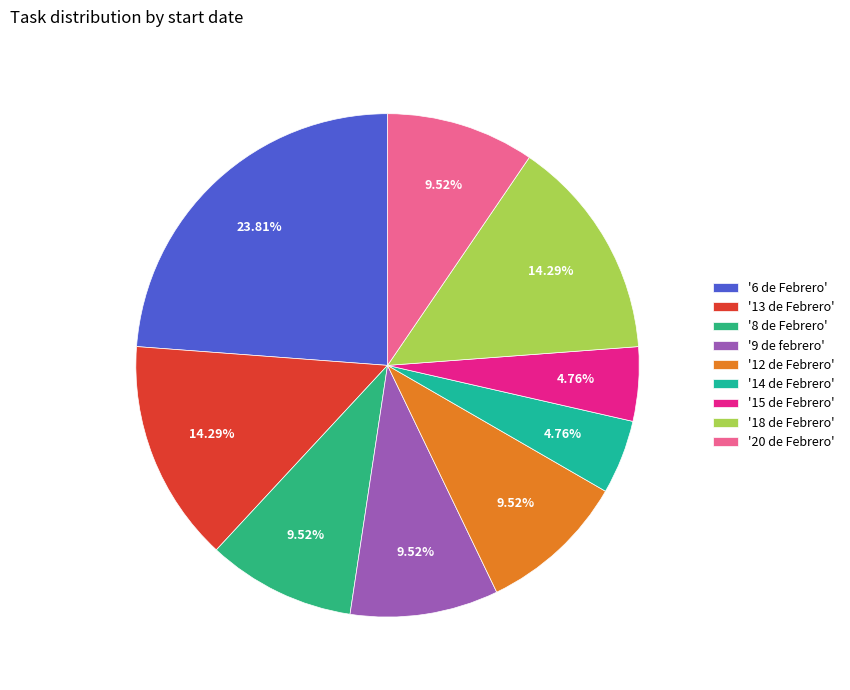

What is the smallest slice in the pie chart?

14 de Febrero